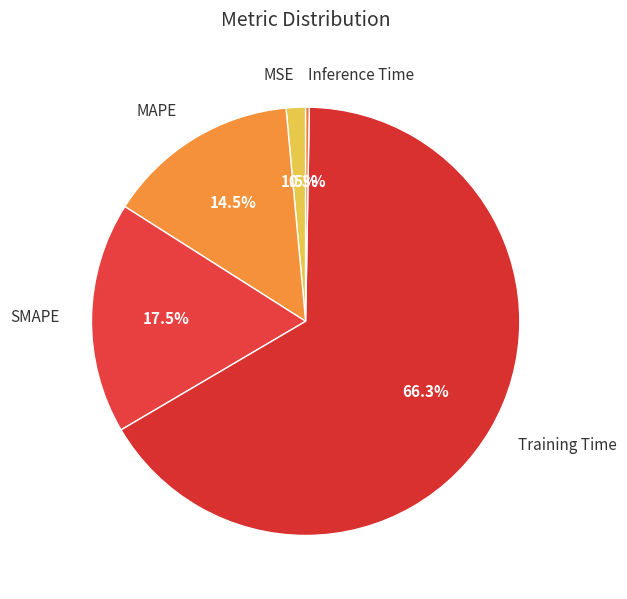

Which category has the biggest portion of the pie?

Training Time